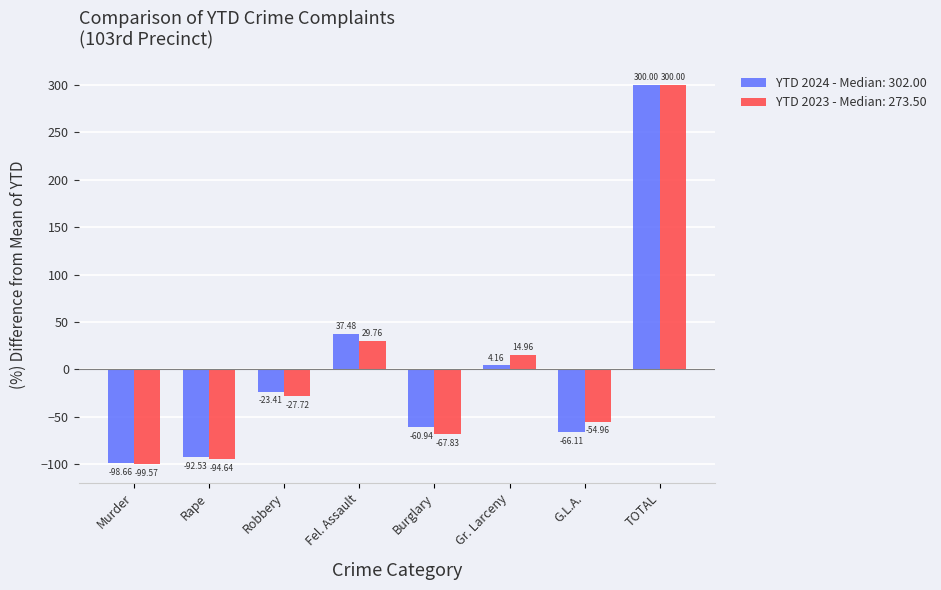

What is the total value across all series at Gr. Larceny?

19.1